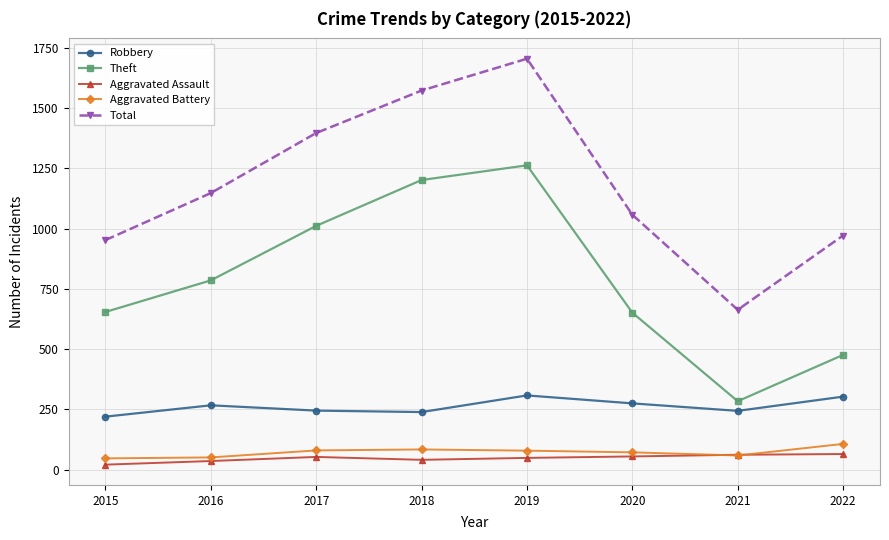

True or false: Theft has a value of 284 at 2021.

True